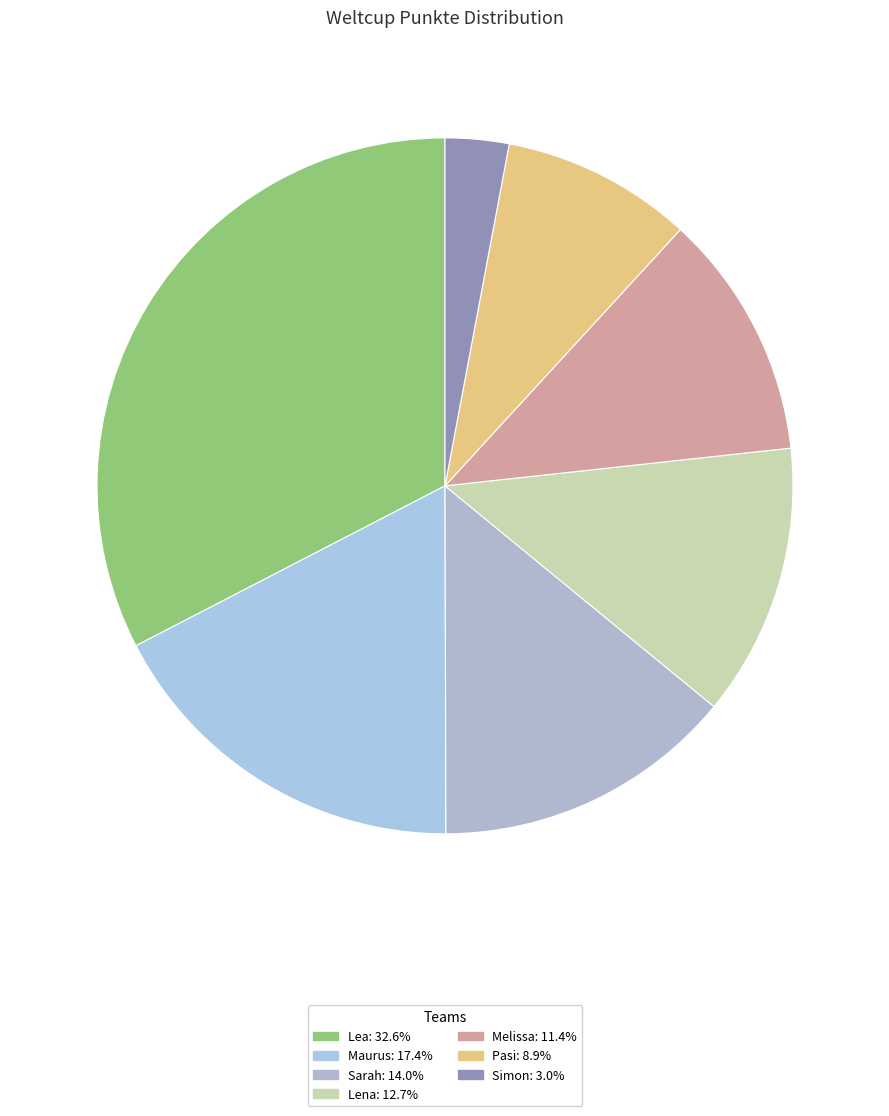

Does any single category account for the majority?

No